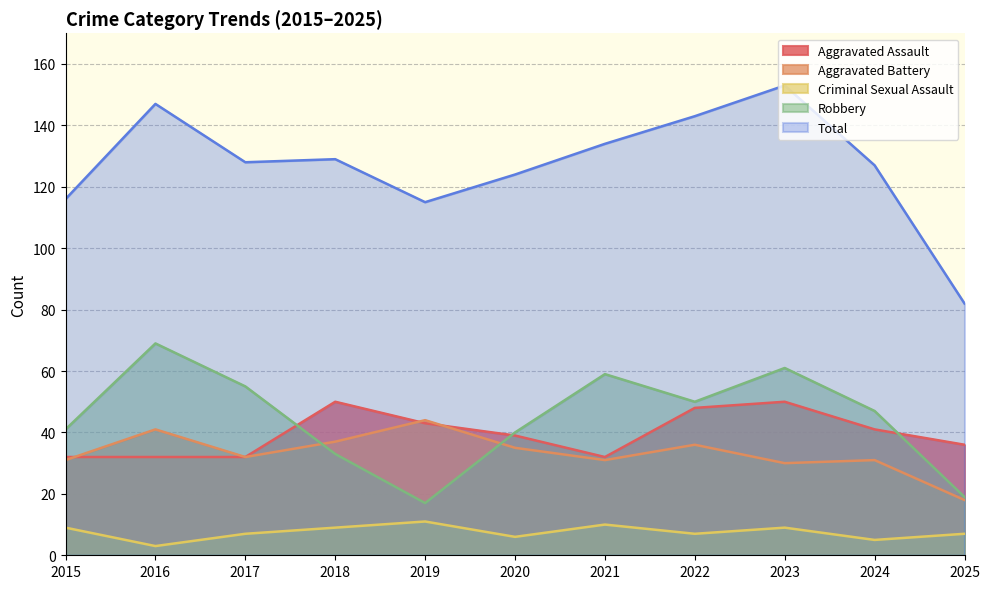

What is the value of the Aggravated Battery point at the 3rd from the left?

32